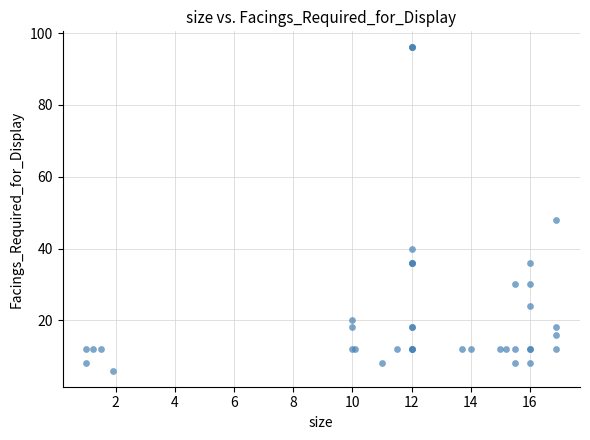

What Y value in the scatter plot is closest to 51?

48